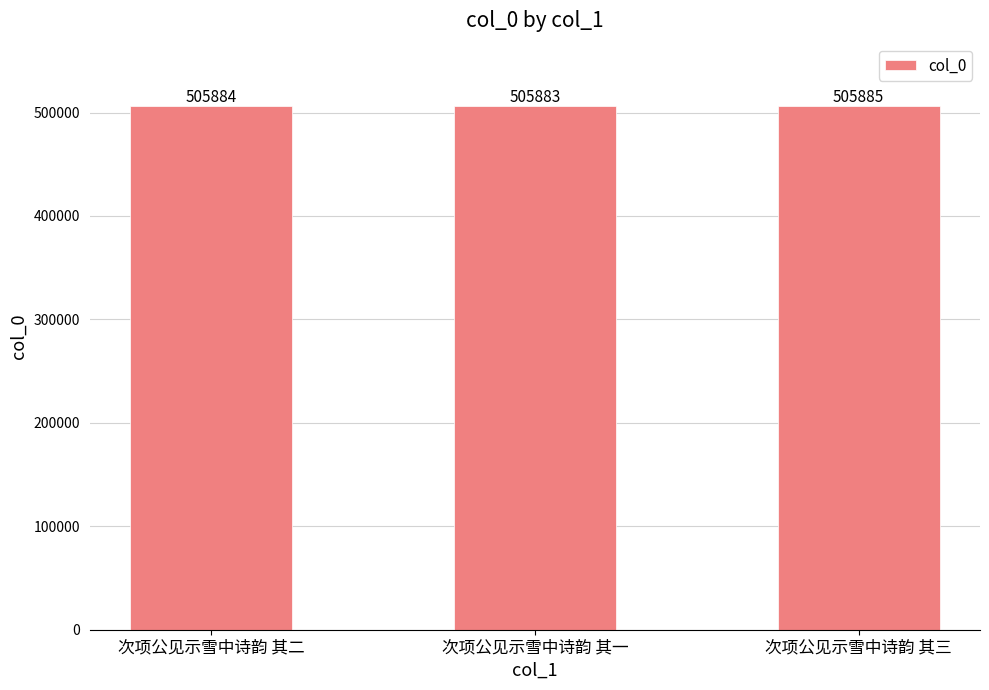

What is the label of the 3rd bar from the right?

次项公见示雪中诗韵 其二